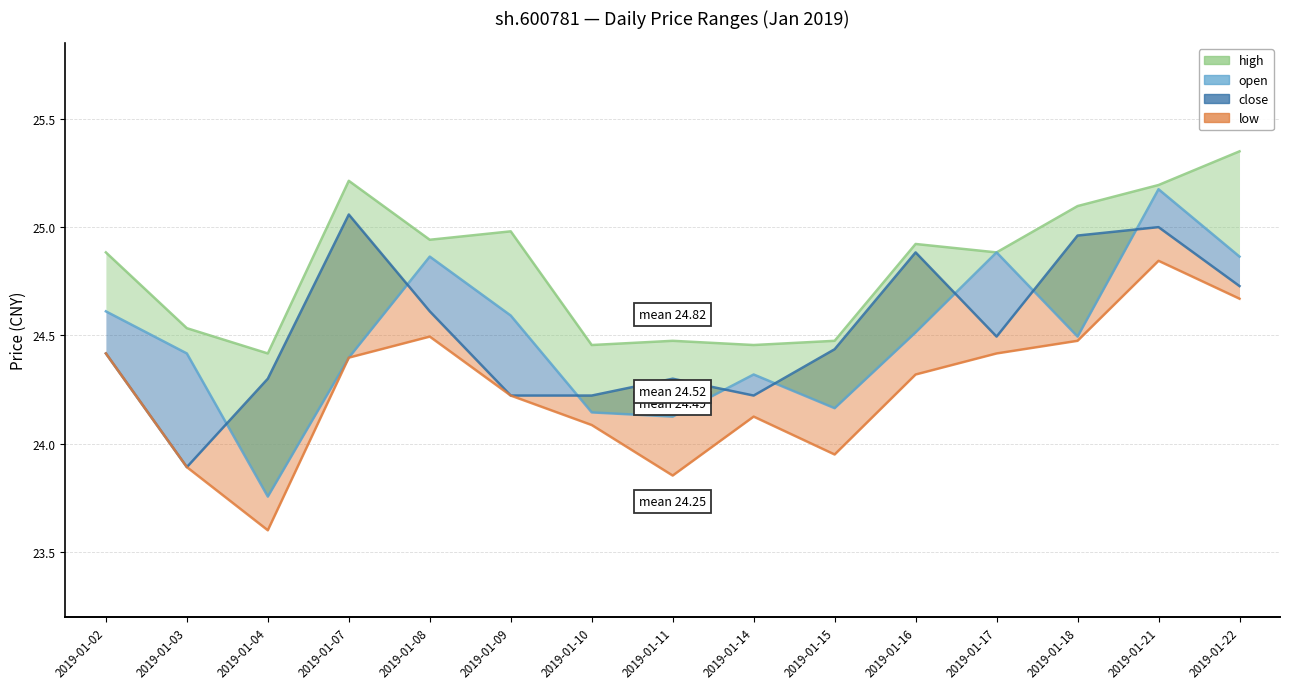

Reading left to right, what are all the values shown in this chart?

high: 2019-01-02=24.9	2019-01-03=24.5	2019-01-04=24.4	2019-01-07=25.2	2019-01-08=24.9	2019-01-09=25.0	2019-01-10=24.5	2019-01-11=24.5	2019-01-14=24.5	2019-01-15=24.5	2019-01-16=24.9	2019-01-17=24.9	2019-01-18=25.1	2019-01-21=25.2	2019-01-22=25.4
open: 2019-01-02=24.6	2019-01-03=24.4	2019-01-04=23.8	2019-01-07=24.4	2019-01-08=24.9	2019-01-09=24.6	2019-01-10=24.1	2019-01-11=24.1	2019-01-14=24.3	2019-01-15=24.2	2019-01-16=24.5	2019-01-17=24.9	2019-01-18=24.5	2019-01-21=25.2	2019-01-22=24.9
close: 2019-01-02=24.4	2019-01-03=23.9	2019-01-04=24.3	2019-01-07=25.1	2019-01-08=24.6	2019-01-09=24.2	2019-01-10=24.2	2019-01-11=24.3	2019-01-14=24.2	2019-01-15=24.4	2019-01-16=24.9	2019-01-17=24.5	2019-01-18=25.0	2019-01-21=25.0	2019-01-22=24.7
low: 2019-01-02=24.4	2019-01-03=23.9	2019-01-04=23.6	2019-01-07=24.4	2019-01-08=24.5	2019-01-09=24.2	2019-01-10=24.1	2019-01-11=23.9	2019-01-14=24.1	2019-01-15=23.9	2019-01-16=24.3	2019-01-17=24.4	2019-01-18=24.5	2019-01-21=24.8	2019-01-22=24.7